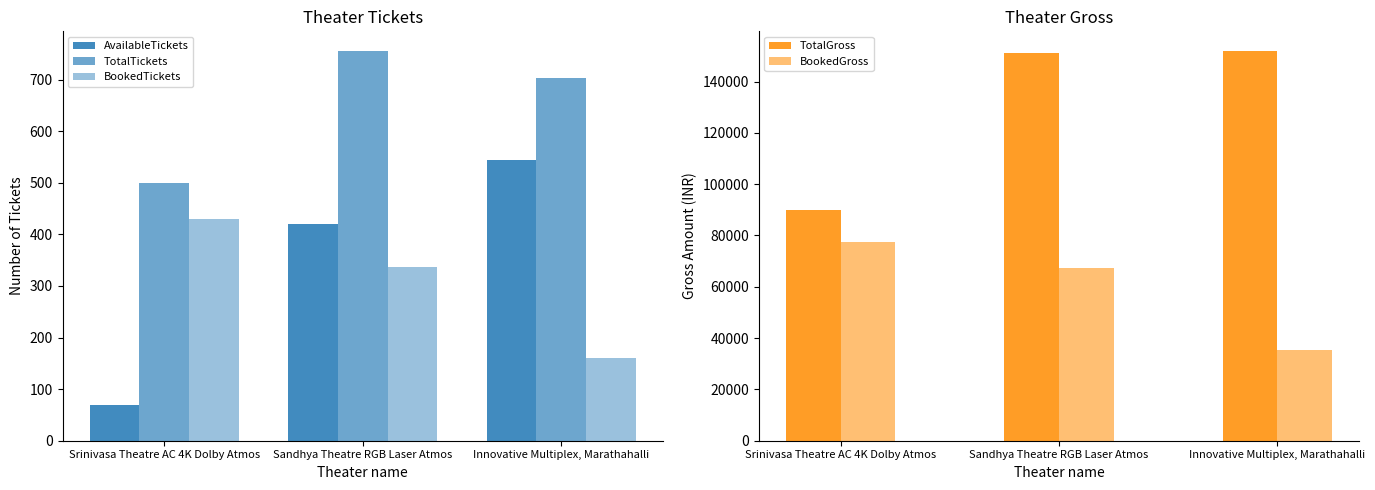

What is the spread (max minus min) of values at Sandhya Theatre RGB Laser Atmos?

150864